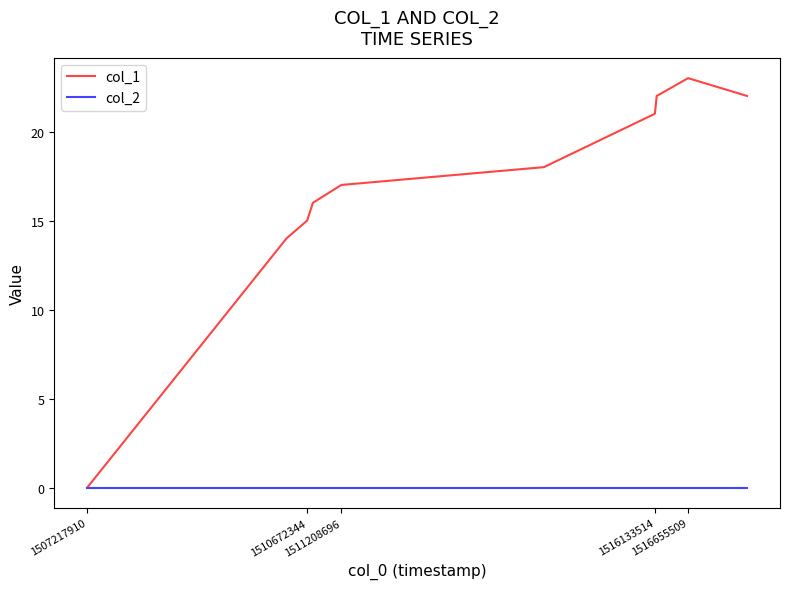

Rank the series by their maximum value, from lowest to highest.

col_2, col_1